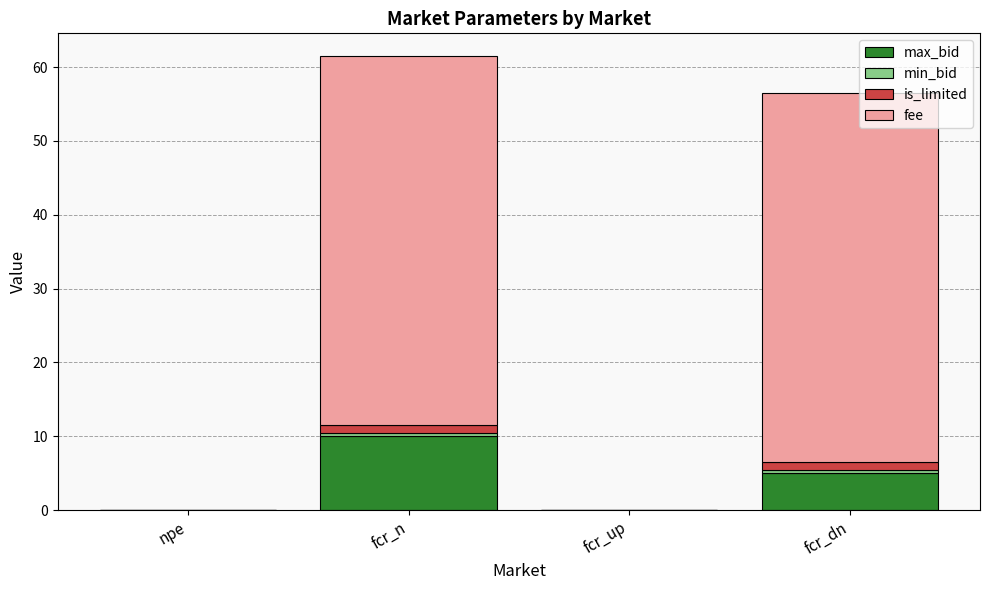

What is the highest value of the max_bid series?

10.0